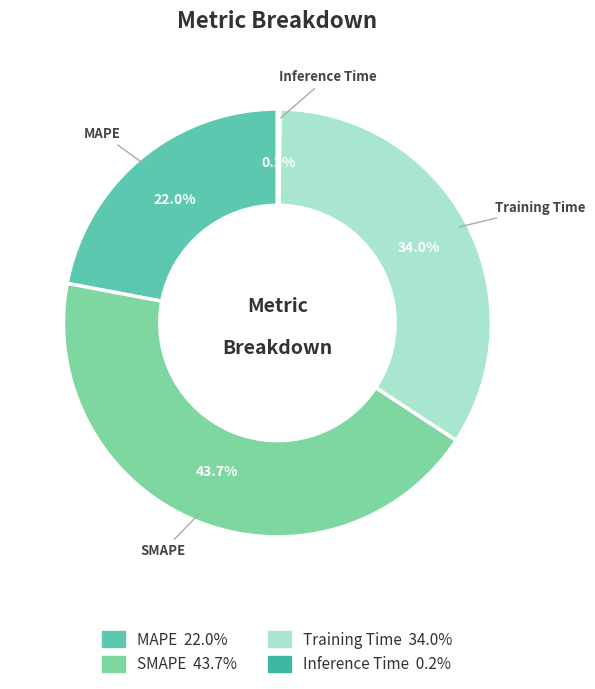

To the nearest percent, what is the average slice percentage?

25%